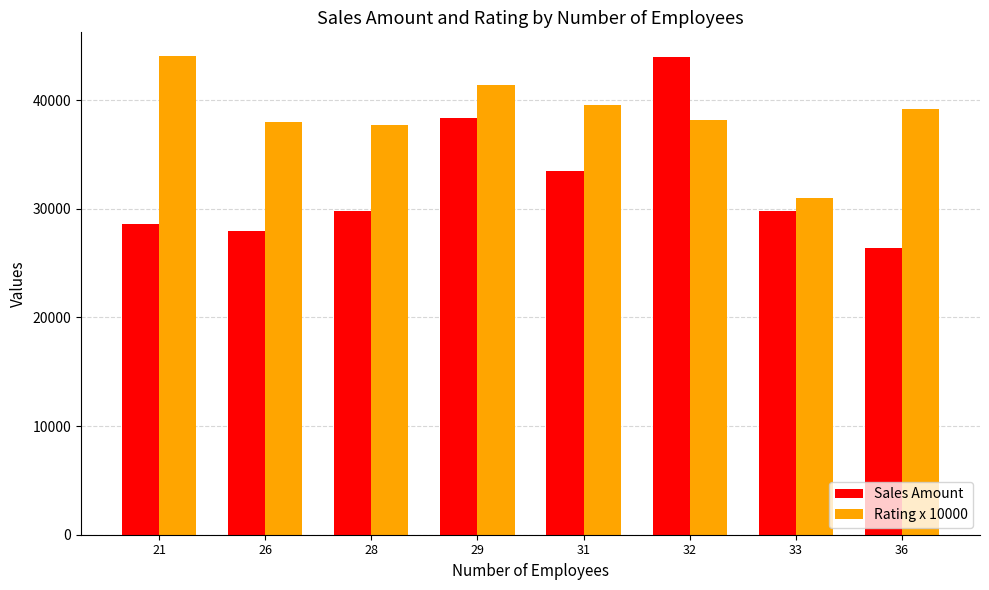

What is the spread (max minus min) of values at 29?

3037.0